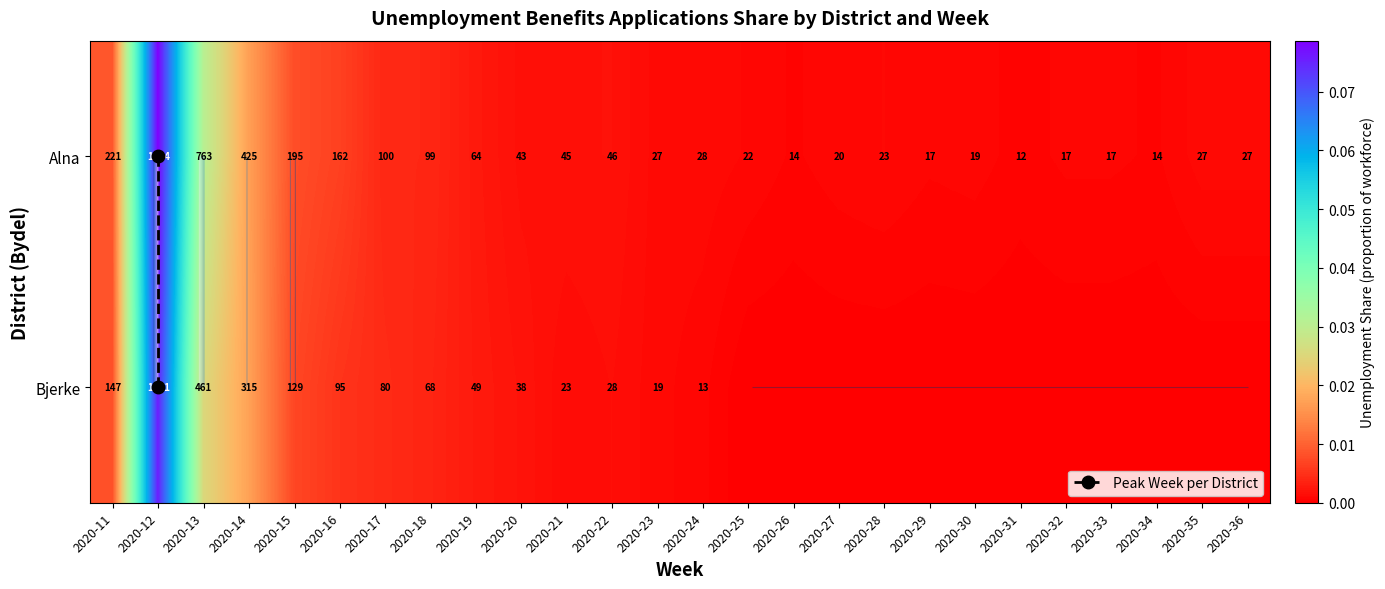

Reading right to left, transcribe all the data shown in this chart.

Alna: 2020-36=0.0	2020-35=0.0	2020-34=0.0	2020-33=0.0	2020-32=0.0	2020-31=0.0	2020-30=0.0	2020-29=0.0	2020-28=0.0	2020-27=0.0	2020-26=0.0	2020-25=0.0	2020-24=0.0	2020-23=0.0	2020-22=0.0	2020-21=0.0	2020-20=0.0	2020-19=0.0	2020-18=0.0	2020-17=0.0	2020-16=0.0	2020-15=0.0	2020-14=0.0	2020-13=0.0	2020-12=0.1	2020-11=0.0
Bjerke: 2020-36=0.0	2020-35=0.0	2020-34=0.0	2020-33=0.0	2020-32=0.0	2020-31=0.0	2020-30=0.0	2020-29=0.0	2020-28=0.0	2020-27=0.0	2020-26=0.0	2020-25=0.0	2020-24=0.0	2020-23=0.0	2020-22=0.0	2020-21=0.0	2020-20=0.0	2020-19=0.0	2020-18=0.0	2020-17=0.0	2020-16=0.0	2020-15=0.0	2020-14=0.0	2020-13=0.0	2020-12=0.1	2020-11=0.0